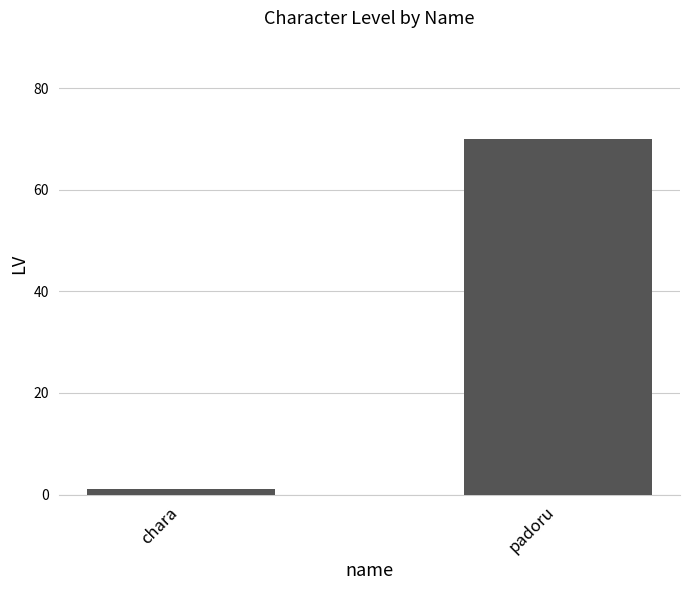

What is the value of the 2nd bar from the left?

70